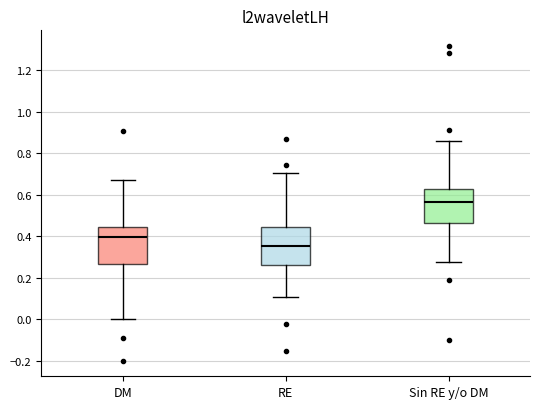

Reading left to right, read every box against the y-axis: the position of its median line, the range the box covers, and the ends of its whiskers. The values are not printed on the chart, so give them approximately, as read against the axis.

DM: median 0.40, box 0.26 to 0.44, whiskers 0.00 to 0.68
RE: median 0.36, box 0.26 to 0.44, whiskers 0.10 to 0.70
Sin RE y/o DM: median 0.56, box 0.46 to 0.62, whiskers 0.28 to 0.86